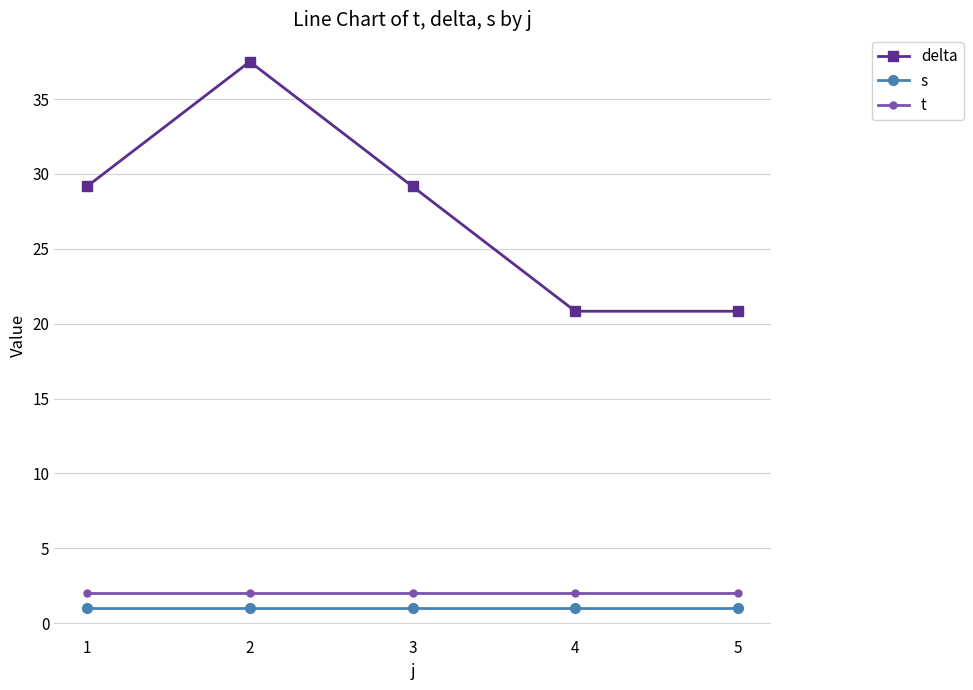

What is the smallest value displayed?

1.0